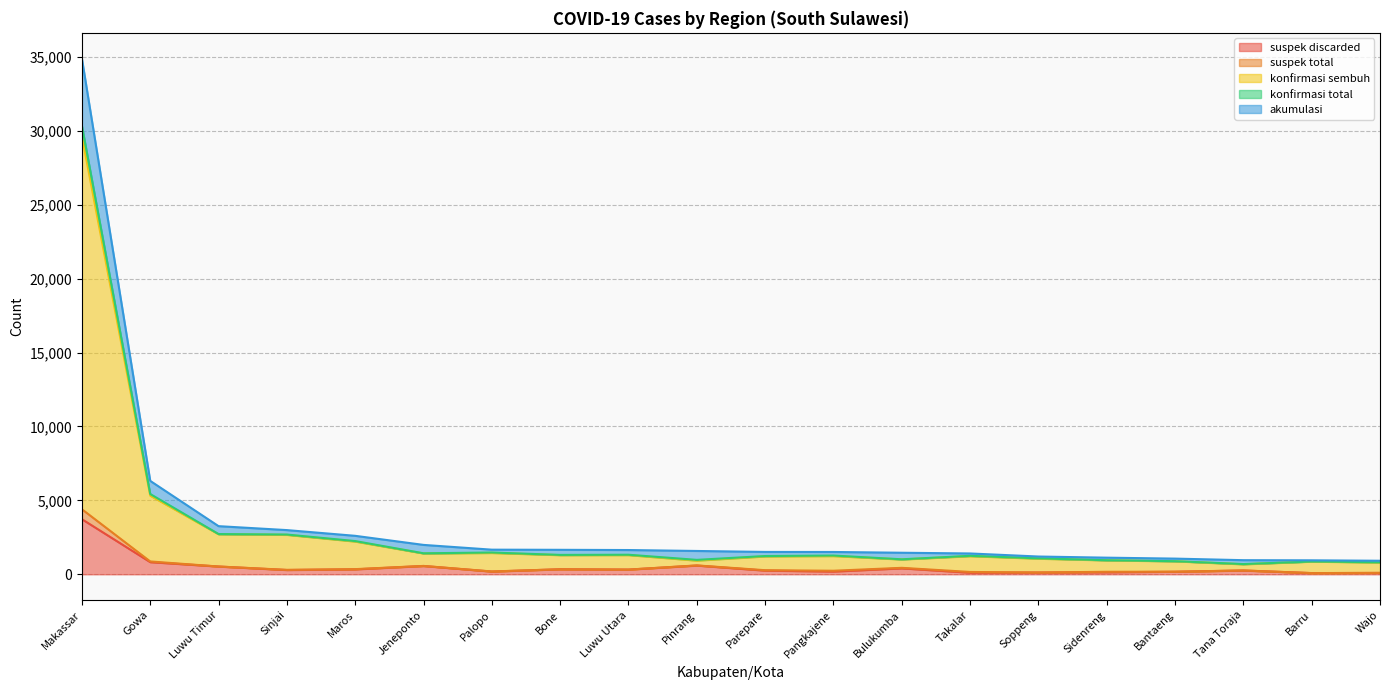

Does the chart display data point markers on the line(s)?

No